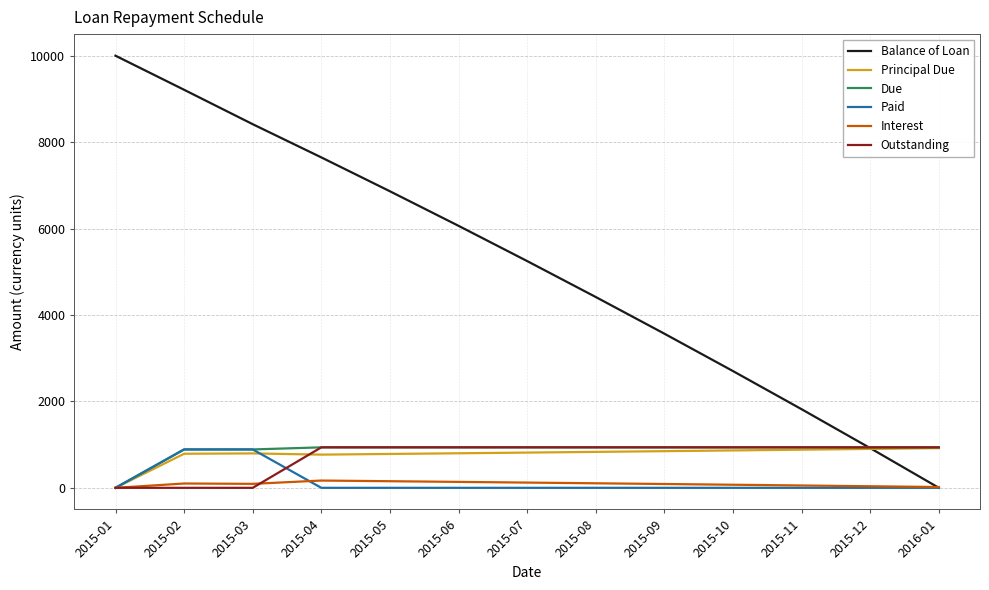

Between 2015-03 and 2015-10, which series saw the biggest shift?

Balance of Loan